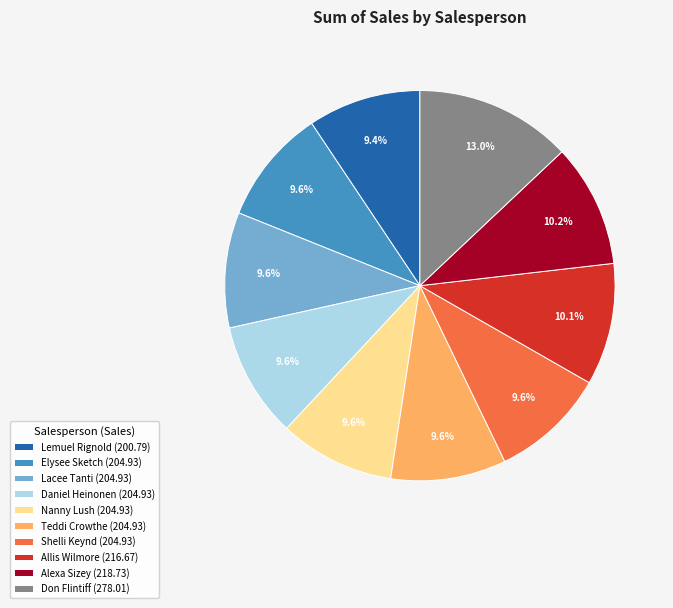

Is there any slice that represents more than half of the pie?

No